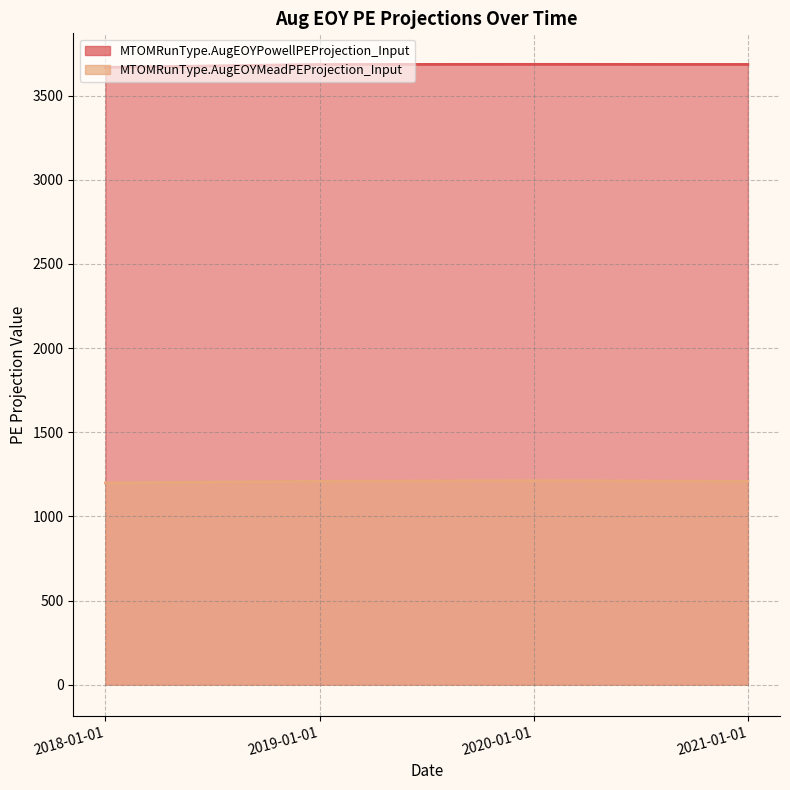

The MTOMRunType.AugEOYPowellPEProjection_Input series shows 5485.3 at 2020-01-01. True or false?

False